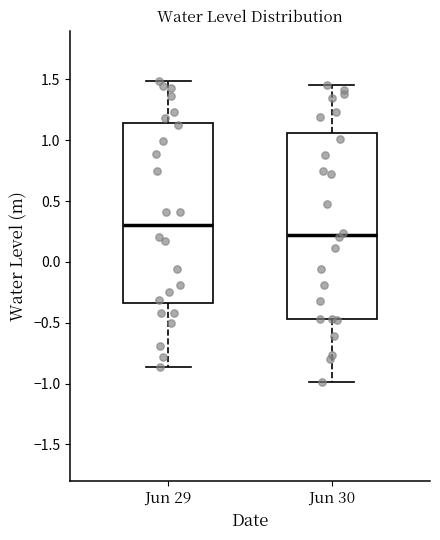

Reading left to right, read every box against the y-axis: the position of its median line, the range the box covers, and the ends of its whiskers. The values are not printed on the chart, so give them approximately, as read against the axis.

Jun 29: median 0.30, box -0.35 to 1.15, whiskers -0.85 to 1.50
Jun 30: median 0.20, box -0.45 to 1.05, whiskers -1.00 to 1.45